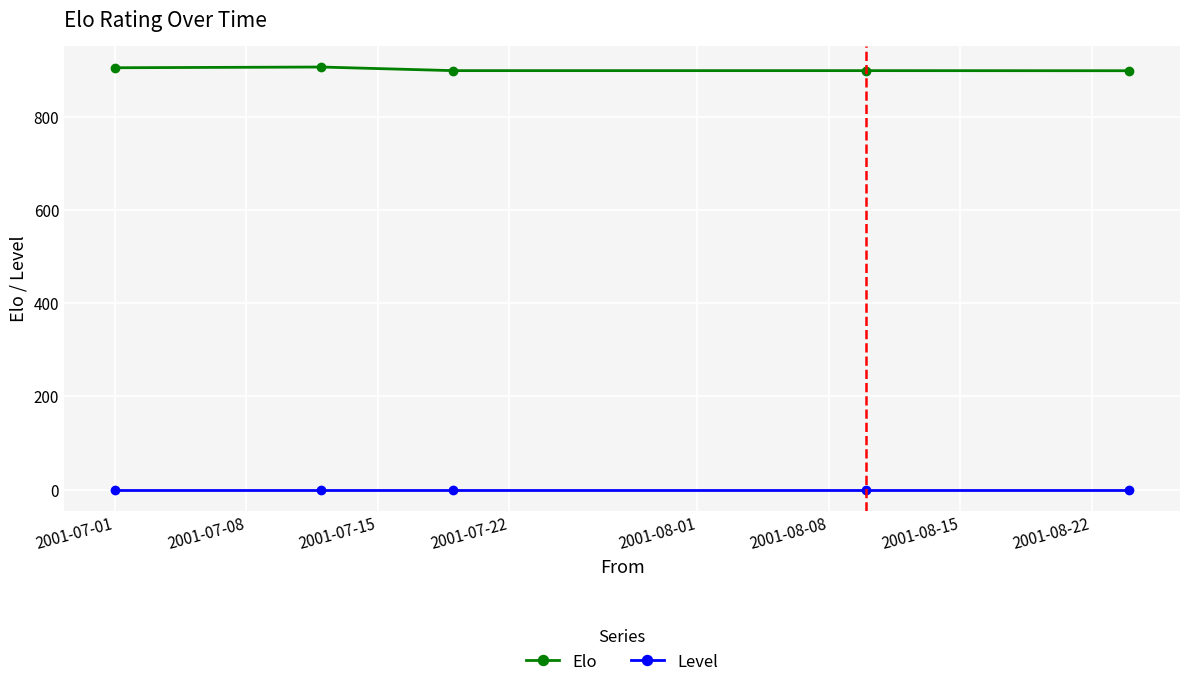

List the series in order of their peak value, highest first.

Elo, Level